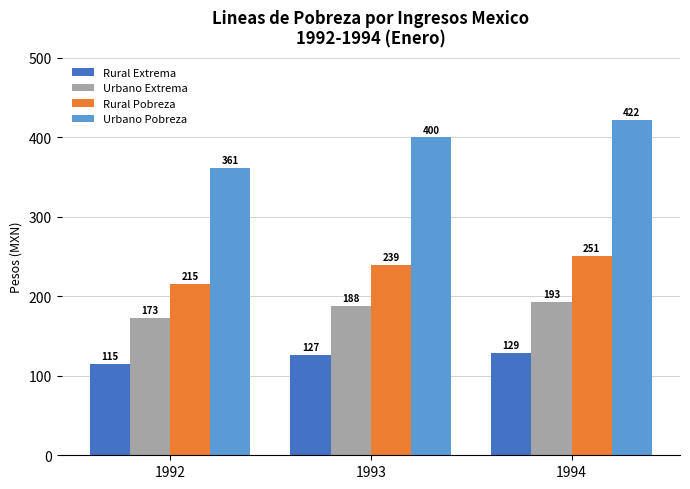

Which series has the largest total across all categories?

Urbano Pobreza